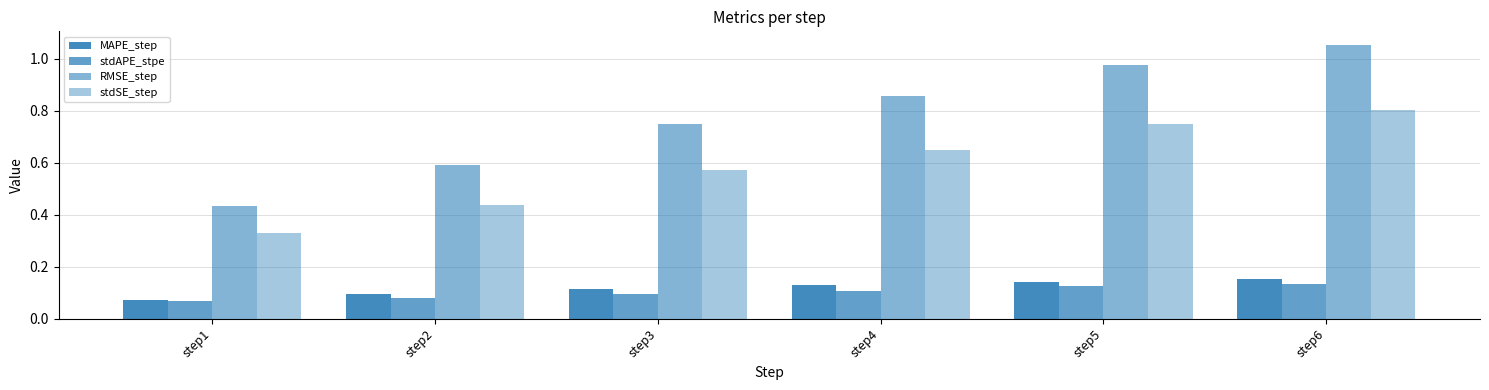

Which series has the largest range (max minus min)?

RMSE_step